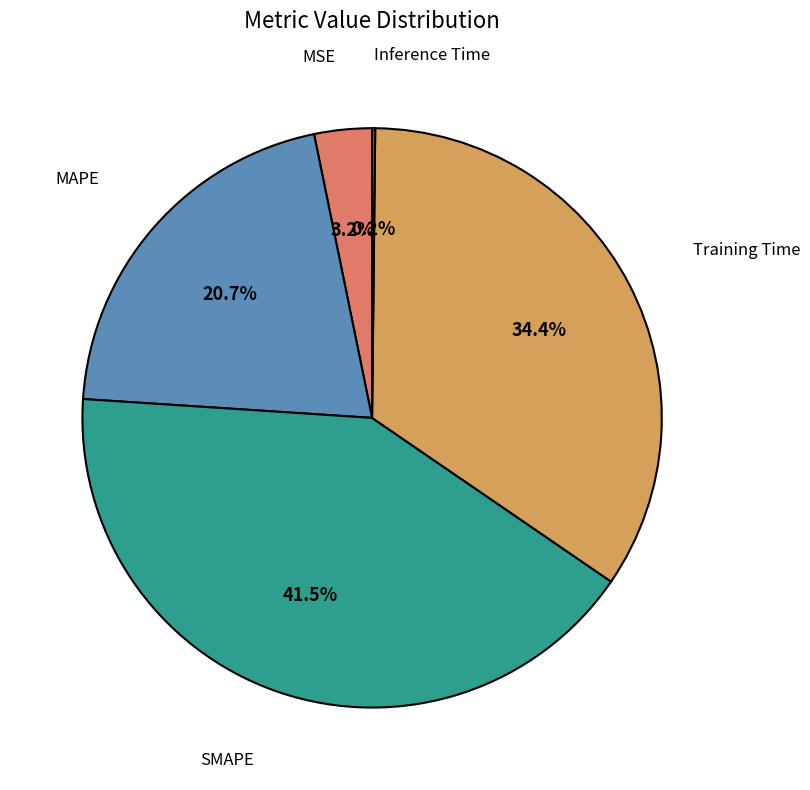

Is there a majority slice in this chart?

No